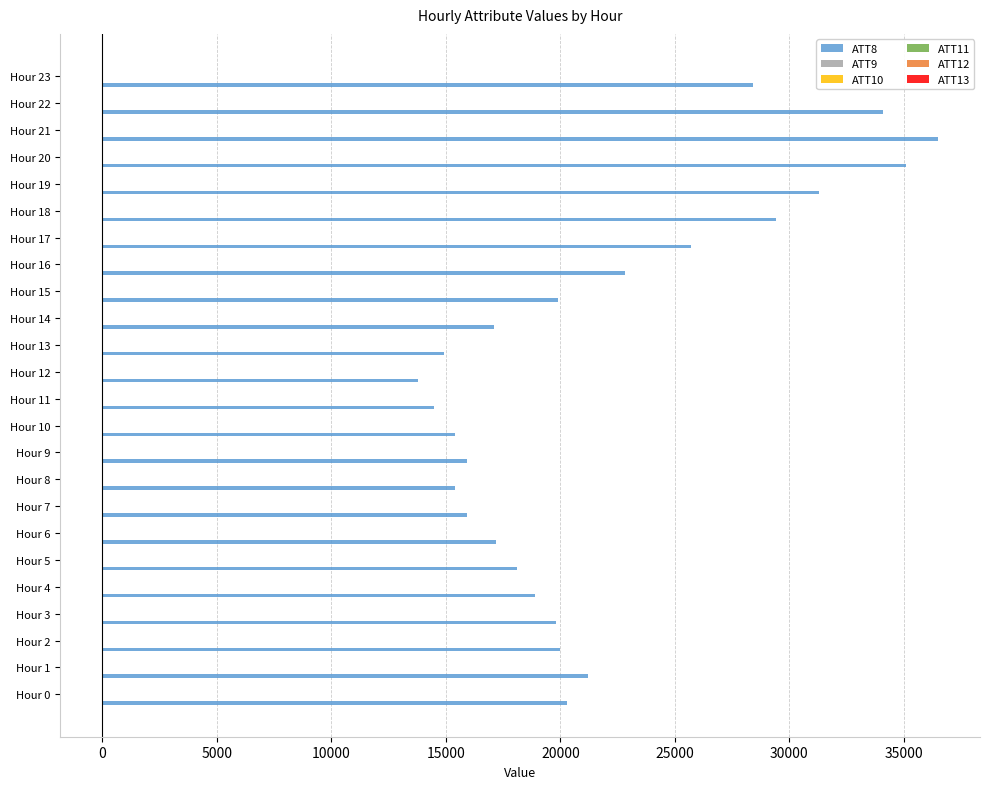

Which label corresponds to the largest value in the chart?

Hour 21